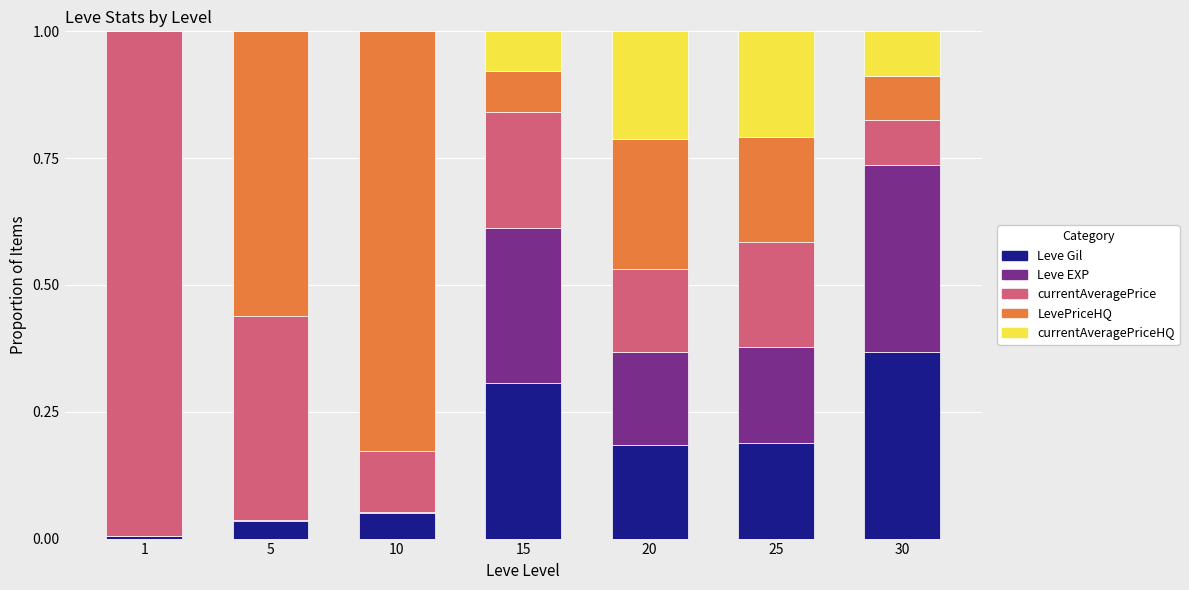

How many categories are shown in the chart?

7